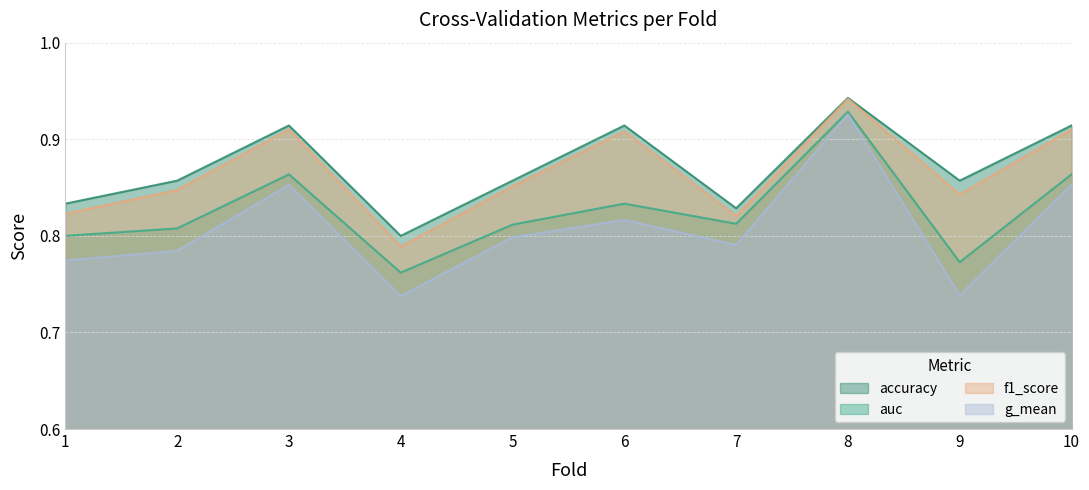

What is the total value across all series at 5?

3.3